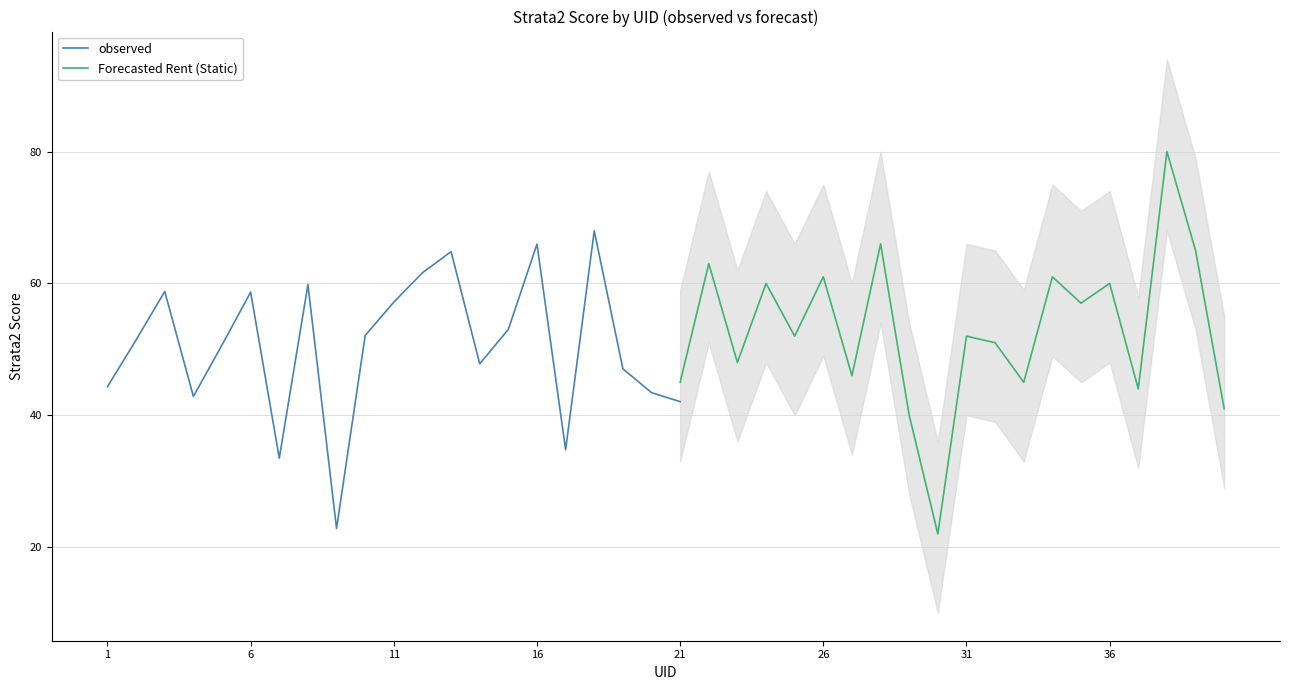

Is this an area chart (filled region under the line)?

No